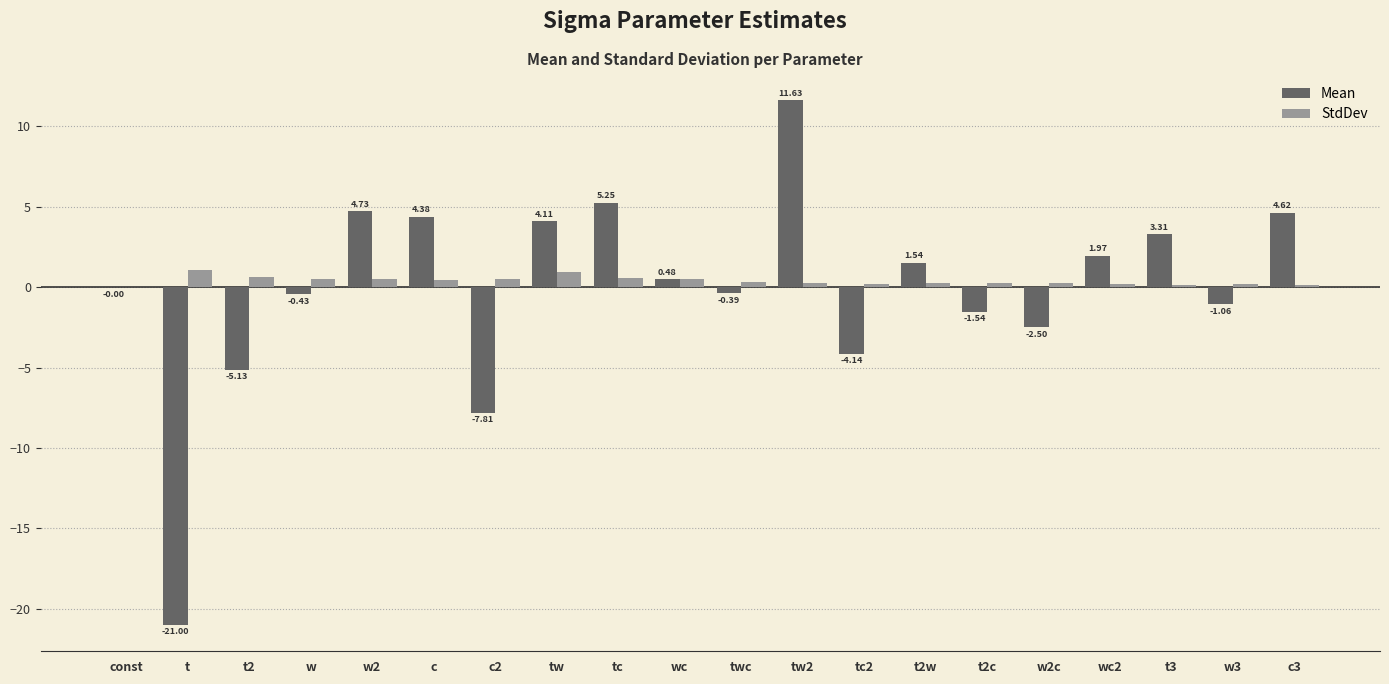

Where is StdDev nearest to the value 0?

const